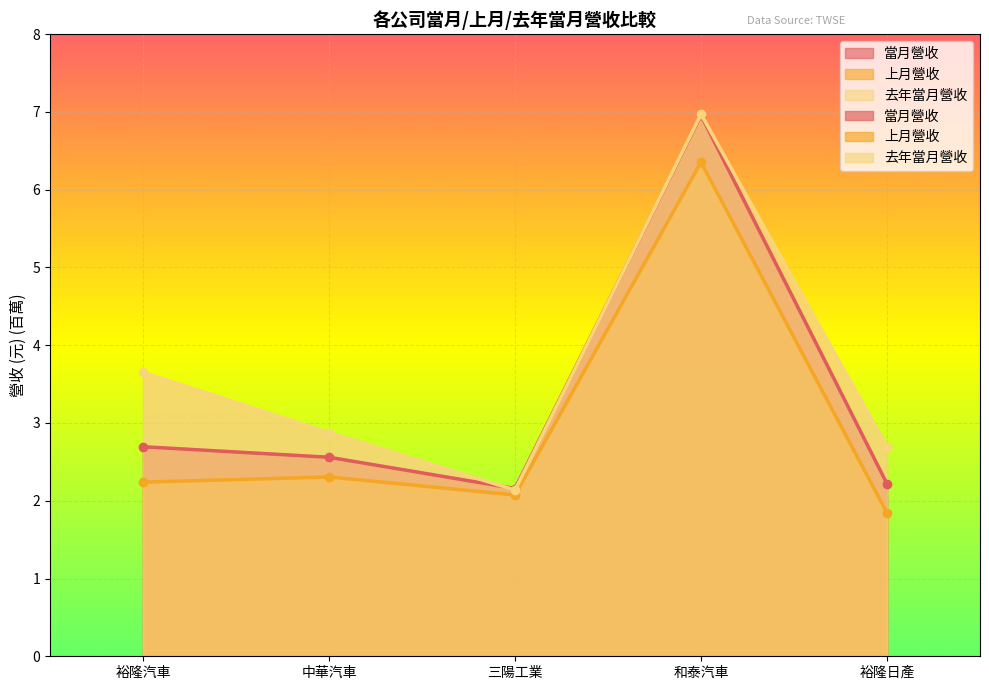

Does the chart display data point markers on the line(s)?

Yes